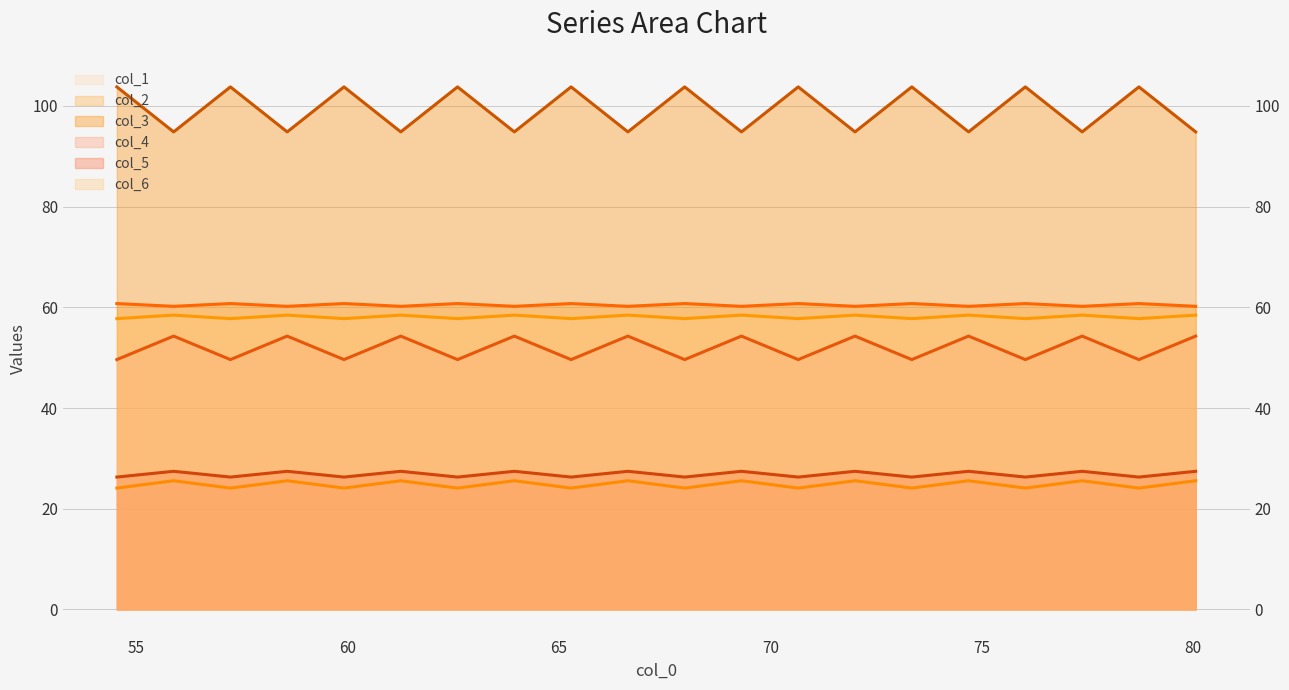

Is it true that col_4 line equals 54.3 at 65?

True